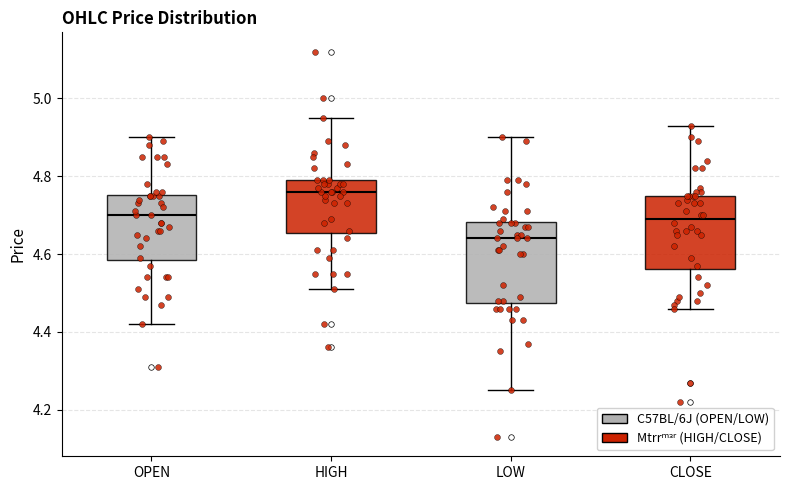

Reading left to right, transcribe this box plot: for each box, give where its median line is, the range the box spans, and where its two whiskers end, as read against the y-axis. The values are not printed on the chart, so give them approximately, as read against the axis.

OPEN: median 4.70, box 4.58 to 4.76, whiskers 4.42 to 4.90
HIGH: median 4.76, box 4.66 to 4.80, whiskers 4.52 to 4.96
LOW: median 4.64, box 4.48 to 4.68, whiskers 4.26 to 4.90
CLOSE: median 4.70, box 4.56 to 4.76, whiskers 4.46 to 4.94